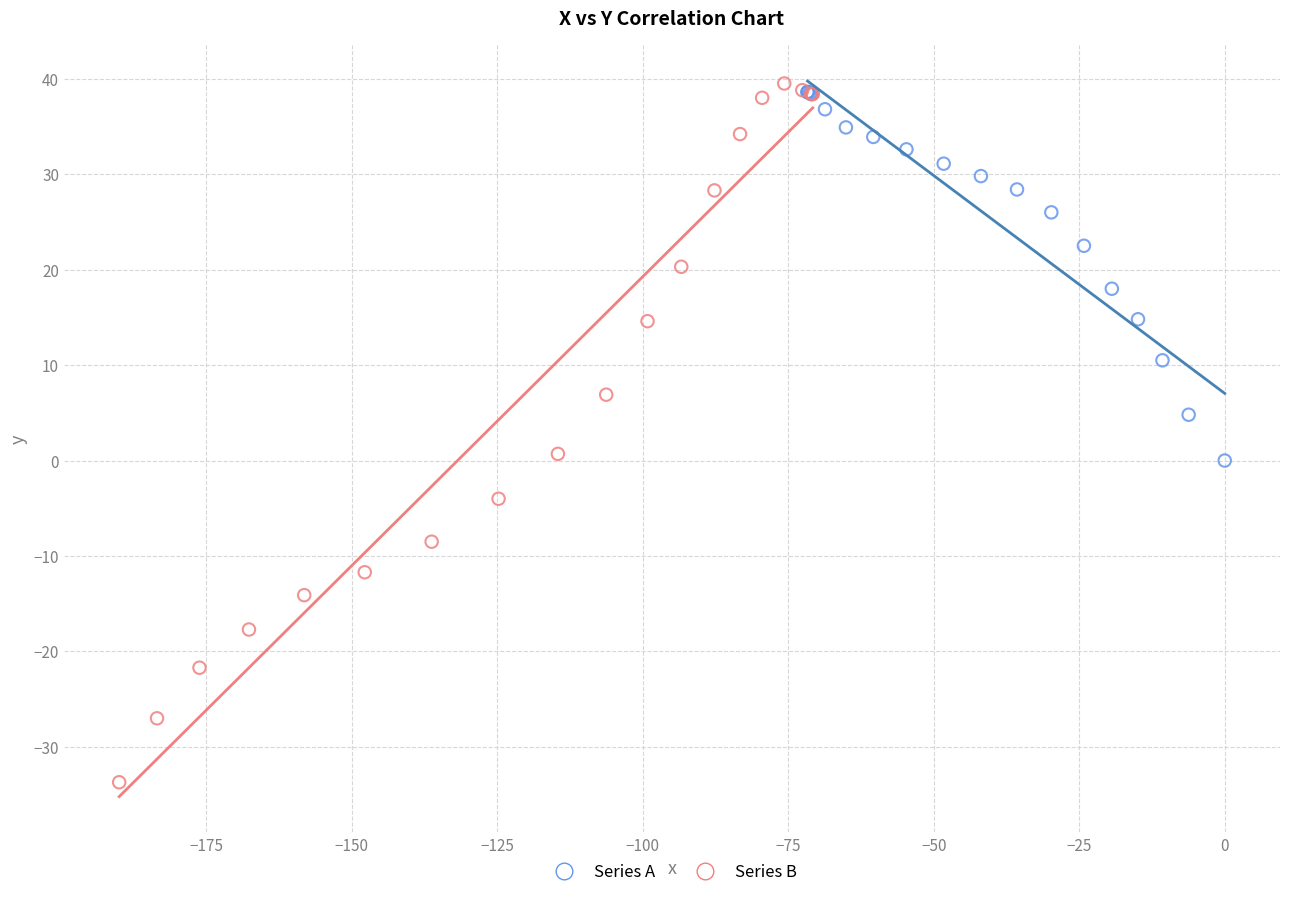

Which series reaches the minimum Y coordinate?

Series B